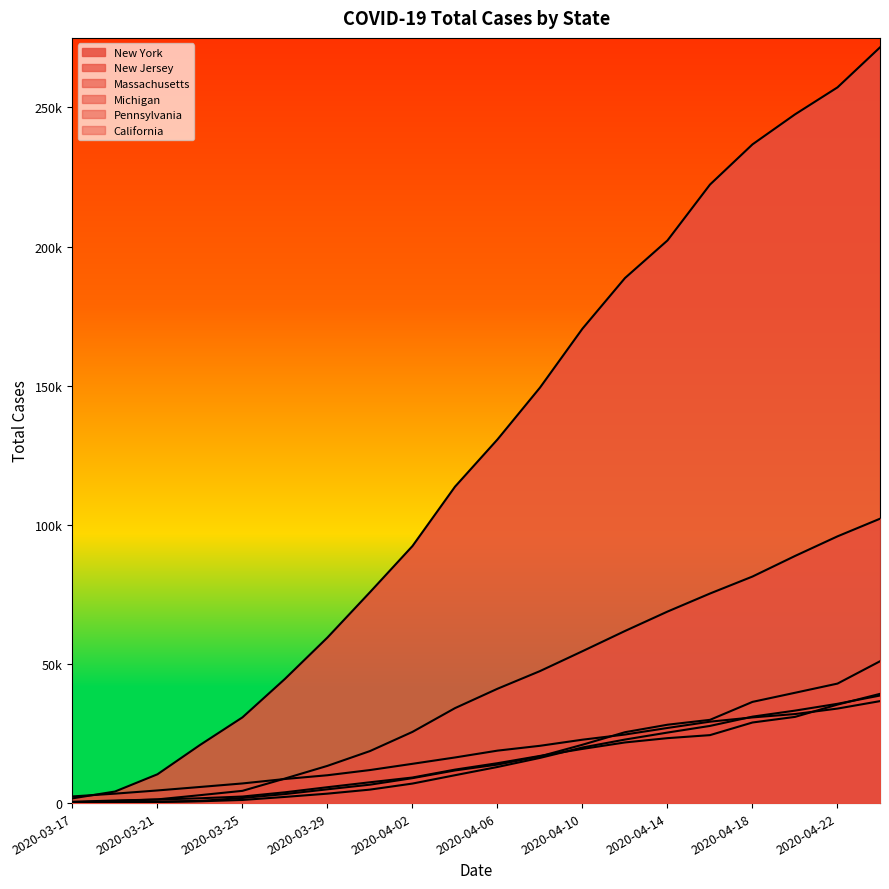

Does the chart display data point markers on the line(s)?

No